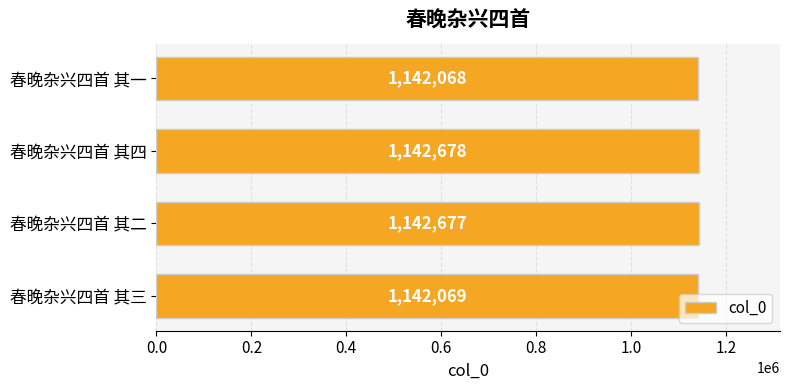

At which category does the chart reach its minimum across all series?

春晚杂兴四首 其一